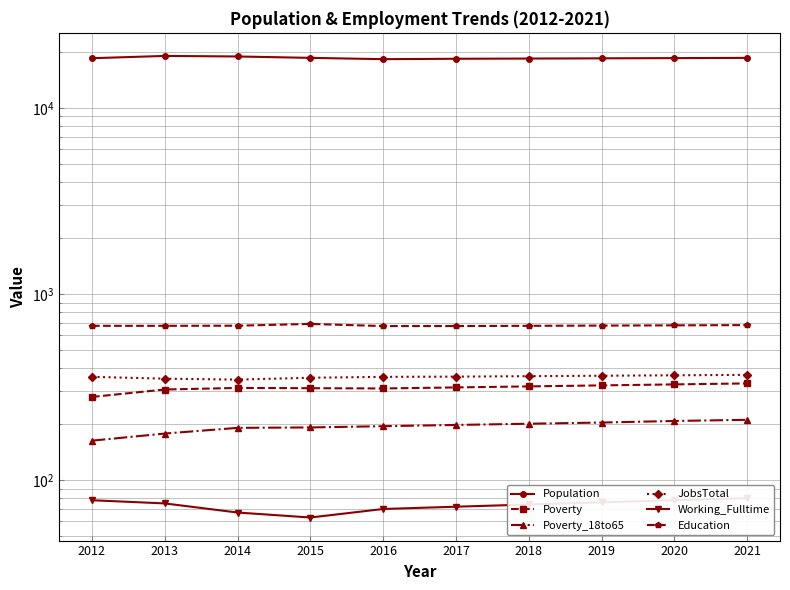

Reading left to right, list all the values displayed in this chart.

Population: 18504	19034	18906	18582	18286	18378	18426	18476	18527	18578
Poverty: 280	307	313	312	311	315	319	323	327	331
Poverty_18to65: 163	178	191	192	195	198	201	204	208	211
JobsTotal: 359	351	347	355	359	360	362	364	366	368
Working_Fulltime: 78	75	67	63	70	72	74	76	78	80
Education: 675	675	676	691	673	673	675	677	679	681